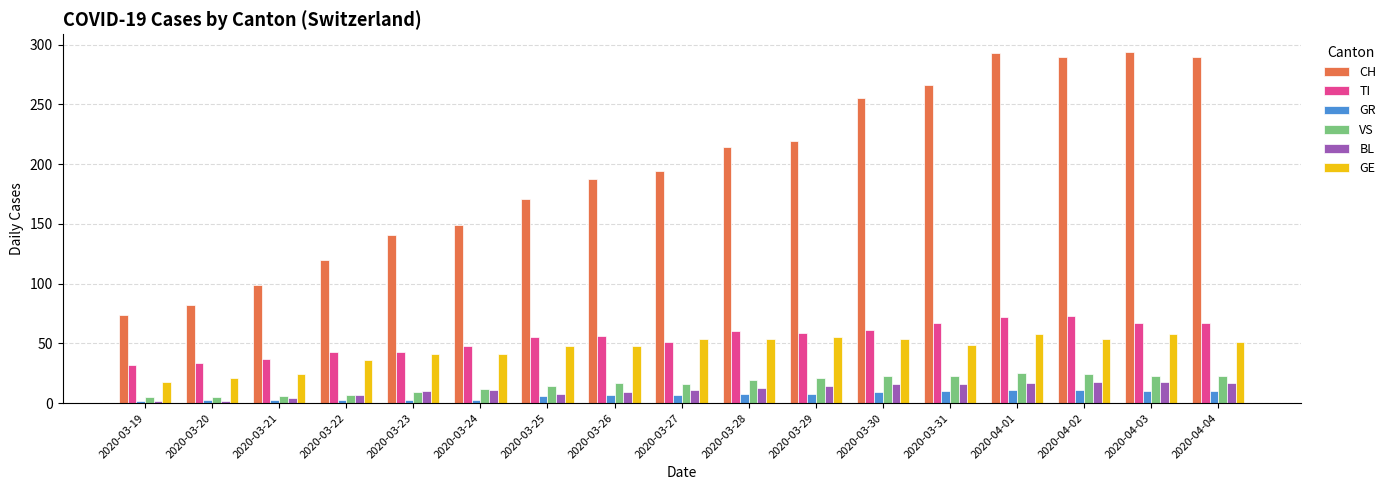

What is the sum of all GR values?

114